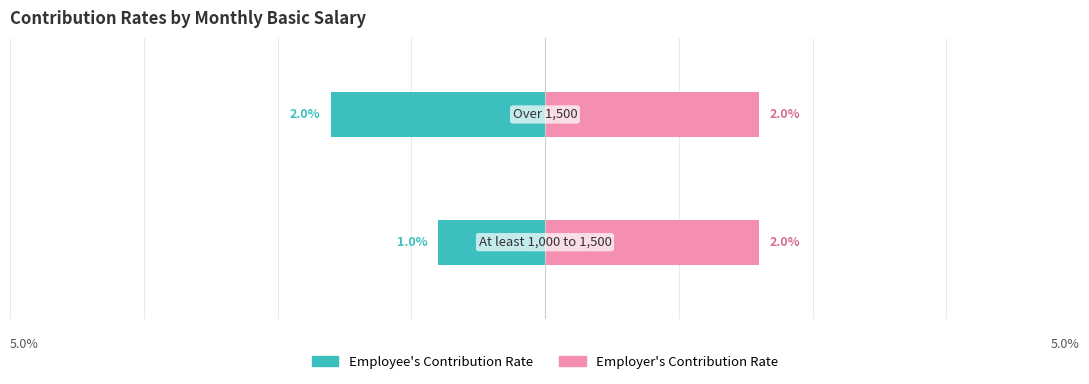

Which series changed the most between 0 and 1?

Employee's Contribution Rate